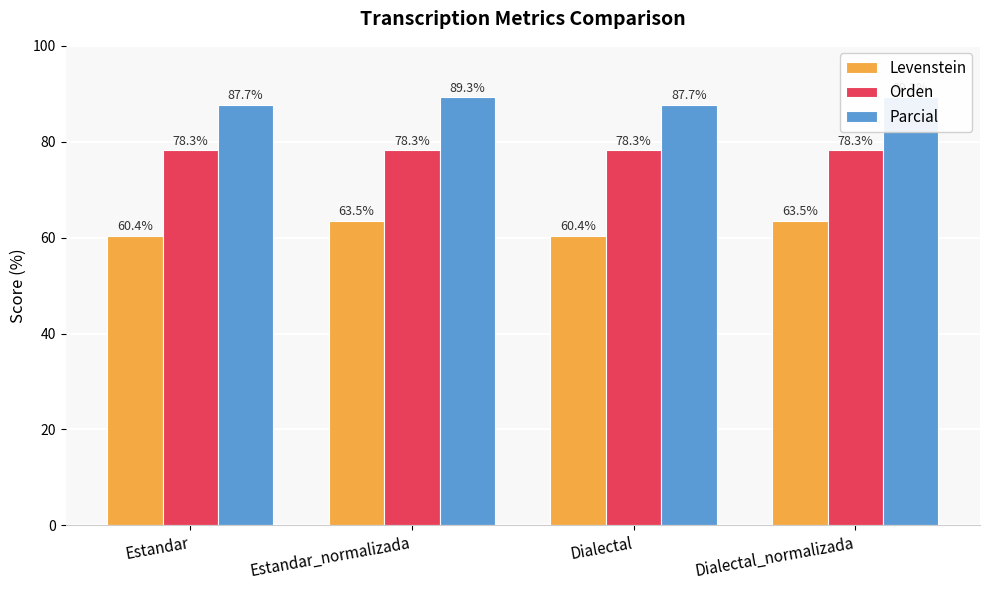

At which label is Orden closest to 78?

Estandar